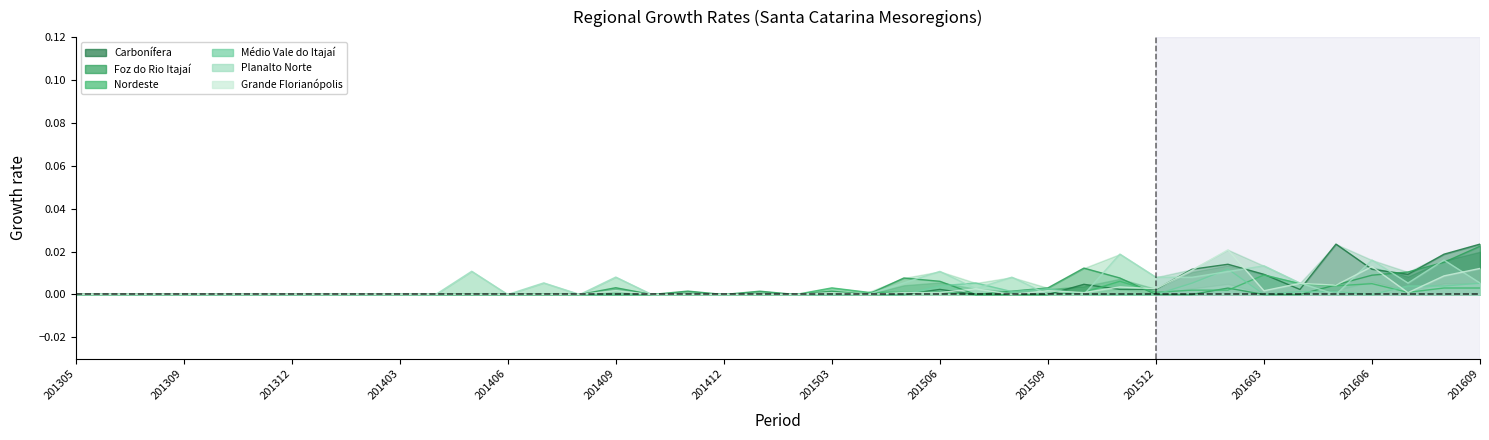

Rank the series by their maximum value, from lowest to highest.

Nordeste, Médio Vale do Itajaí, Planalto Norte, Grande Florianópolis, Foz do Rio Itajaí, Carbonífera